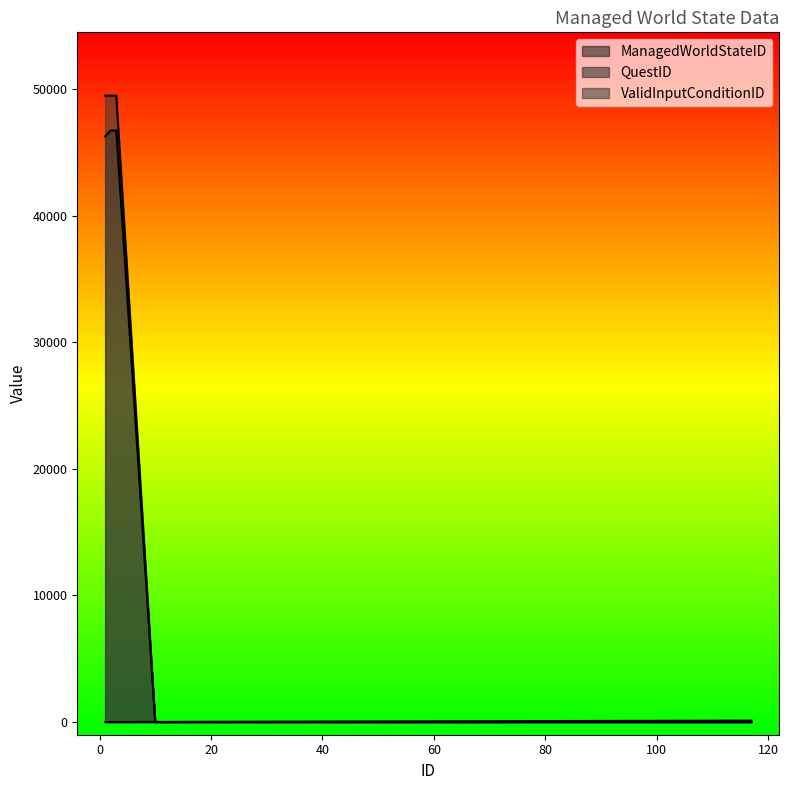

Is it true that ValidInputConditionID equals 49492 at 1?

True